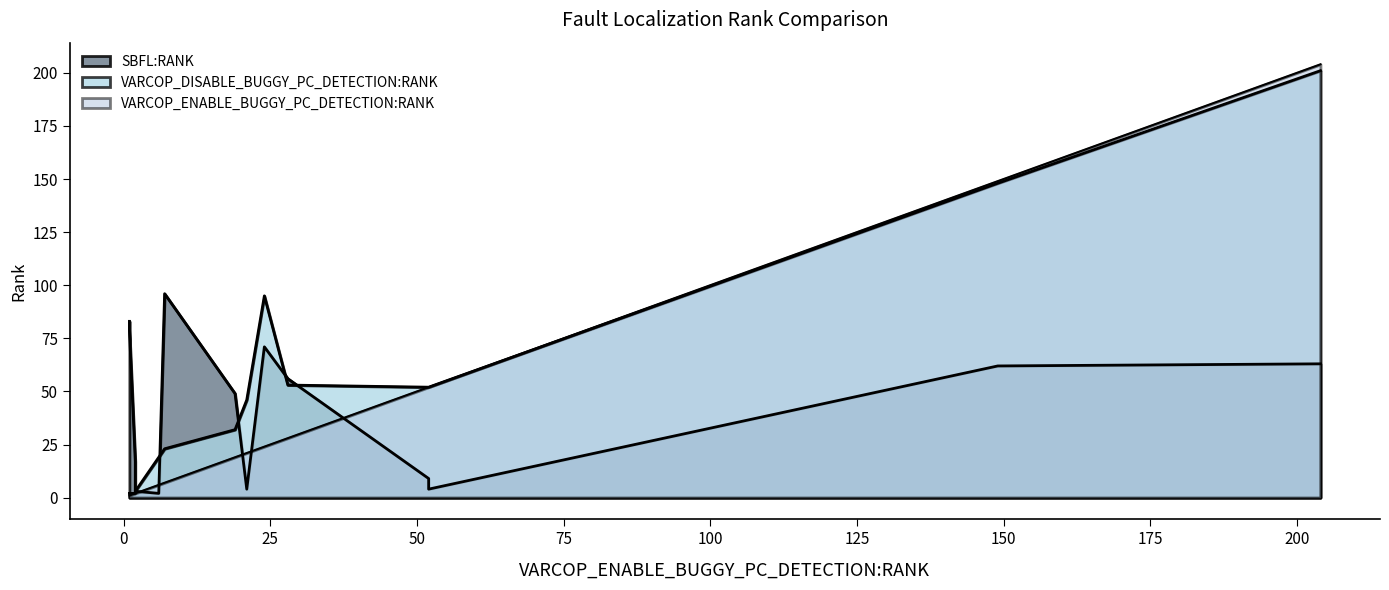

Which category has the lowest value in the VARCOP_DISABLE_BUGGY_PC_DETECTION:RANK series?

1